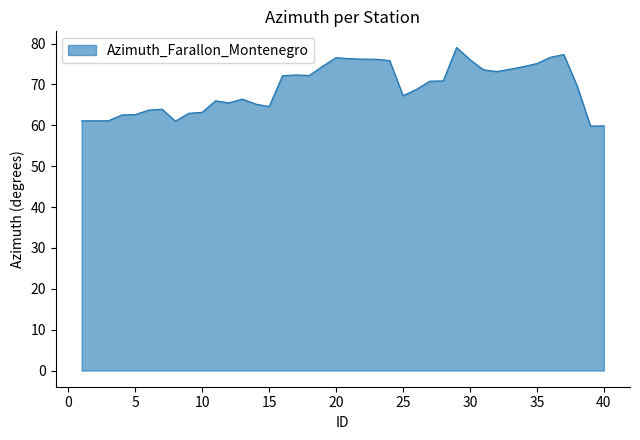

What is the difference between the maximum and minimum values?

19.2